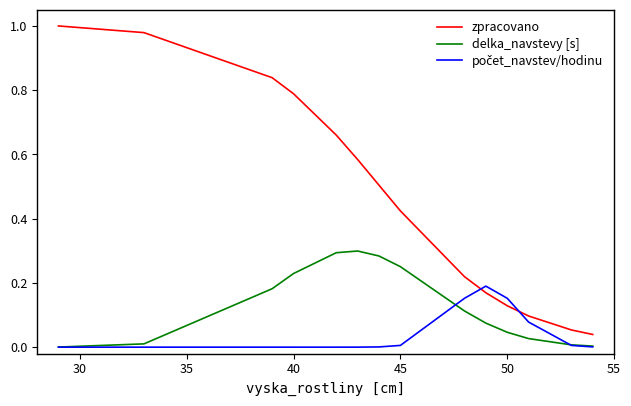

True or false: zpracovano and delka_navstevy [s] intersect in this chart.

False